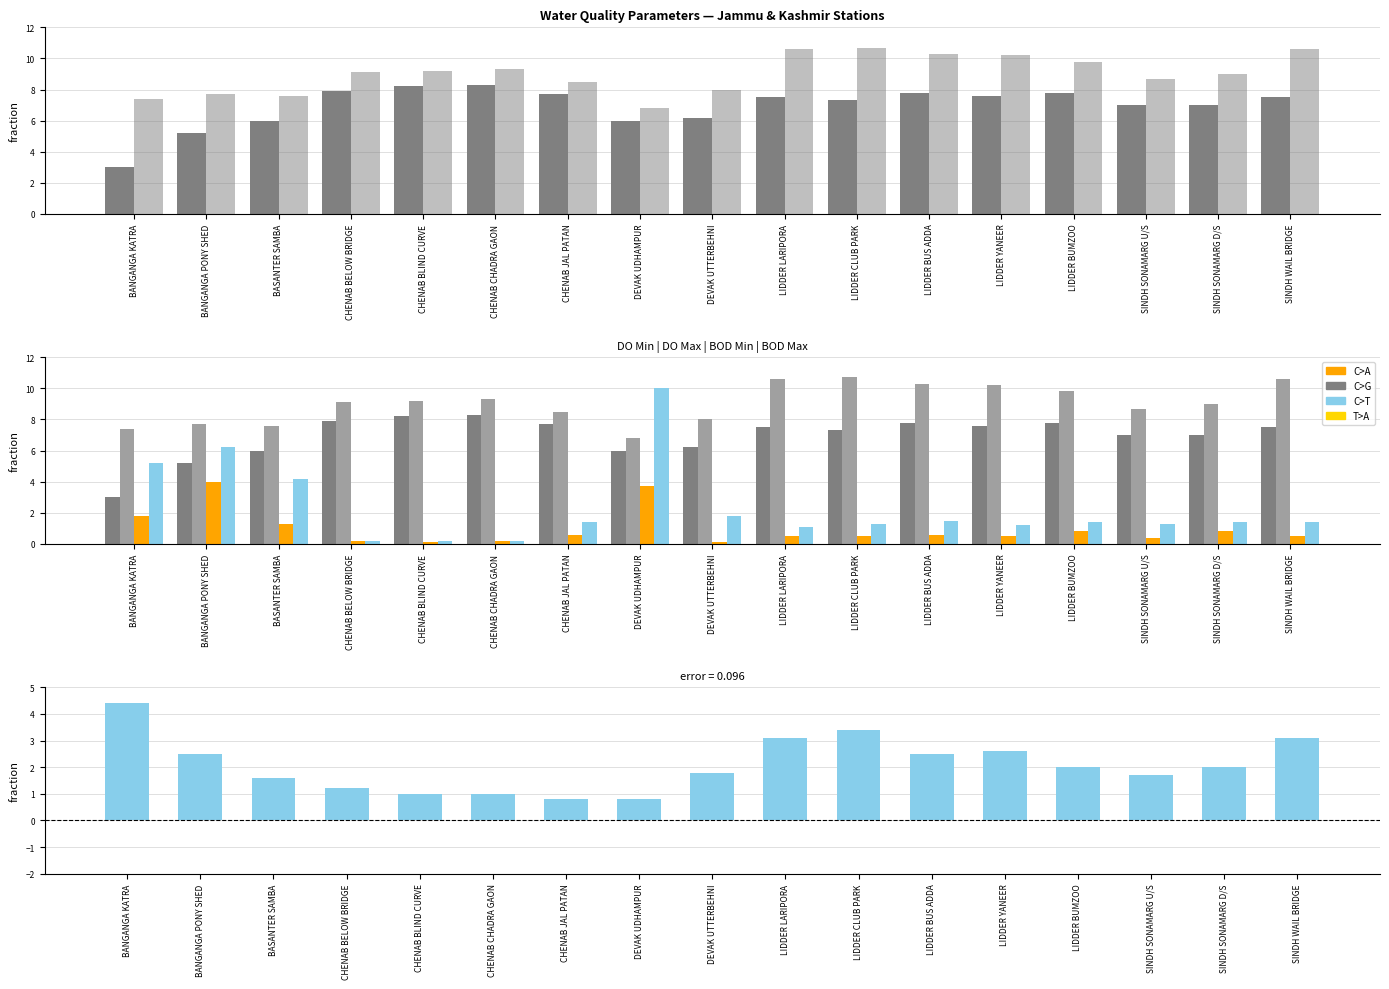

How many data points in DO Max - DO Min are above 2?

8